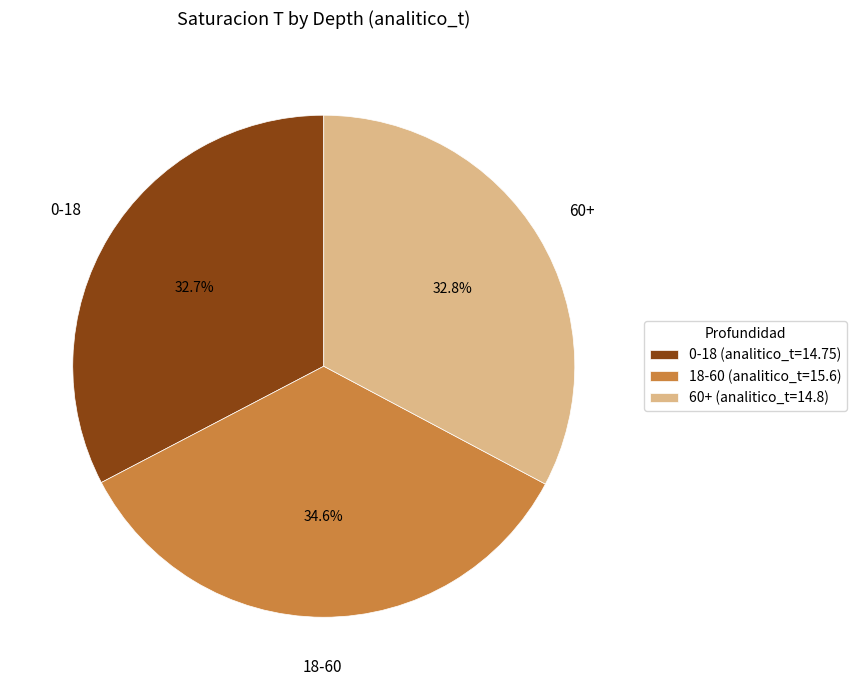

True or false: 18-60 accounts for 41% of the total.

False